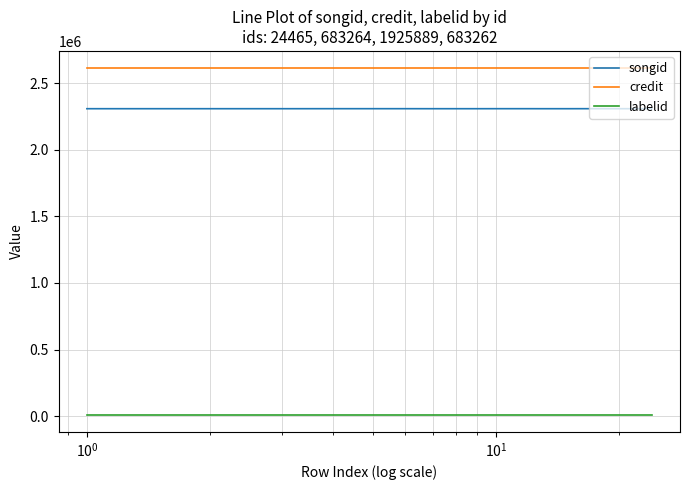

What is the smallest value displayed?

10371